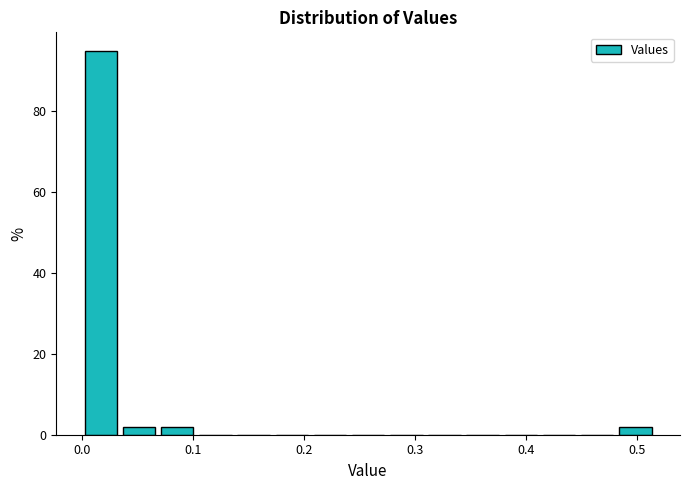

Around what value on the x-axis is the tallest bar? Give the approximate position of its centre, as read against the axis.

0.02